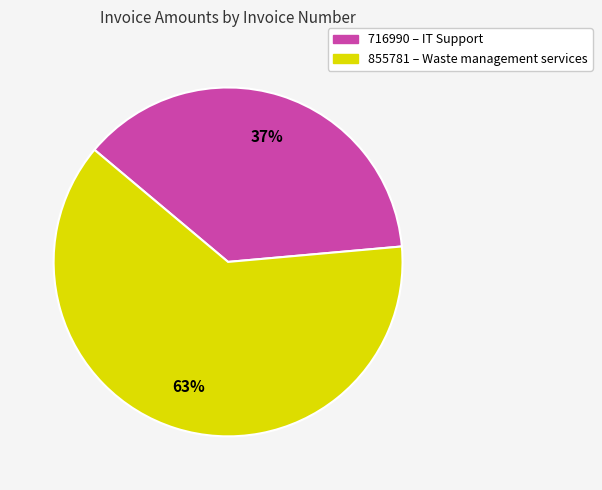

Is 855781 the majority of the pie?

Yes